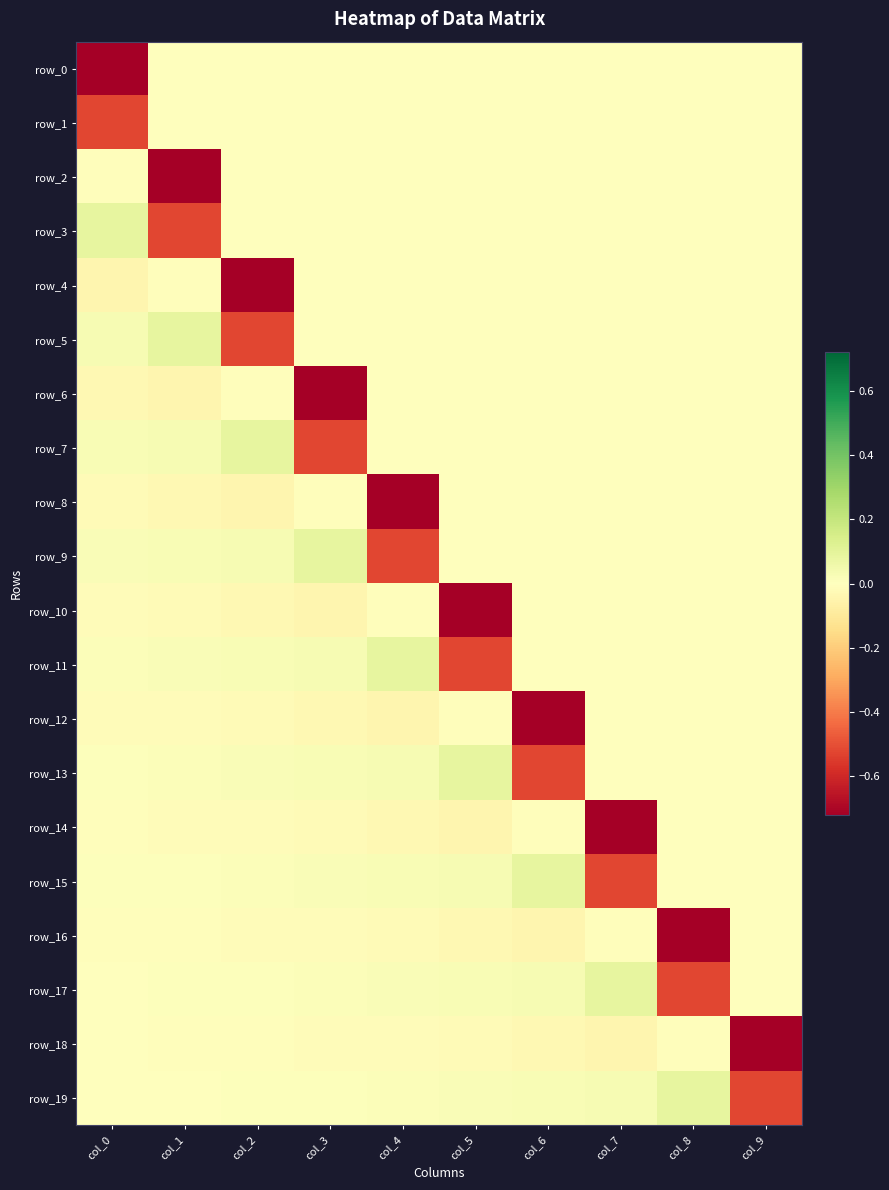

How many distinct data groups are displayed?

20